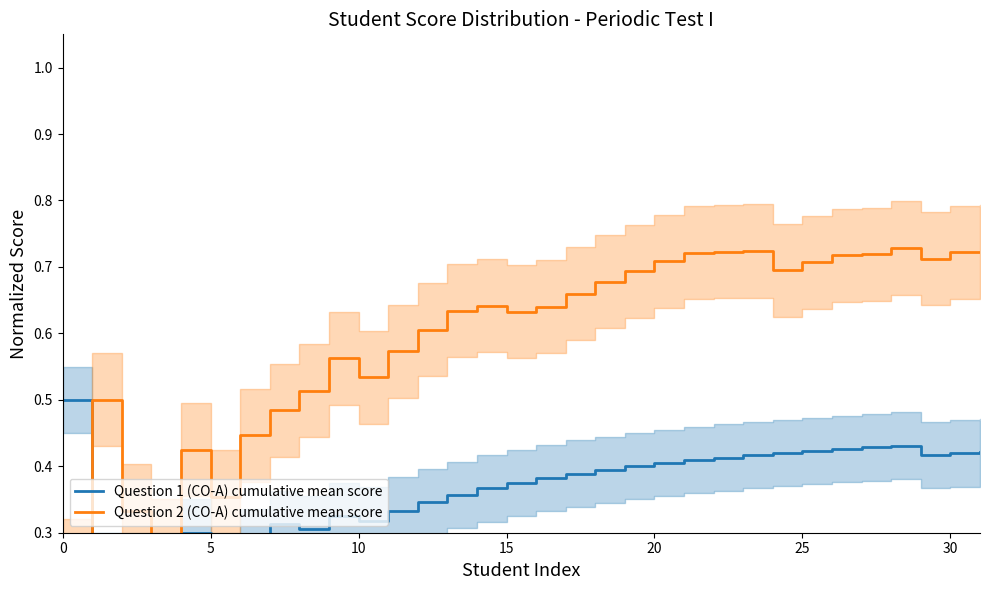

What is the value of the Question 2 (CO-A) cumulative mean score point at the 18th from the left?

0.7